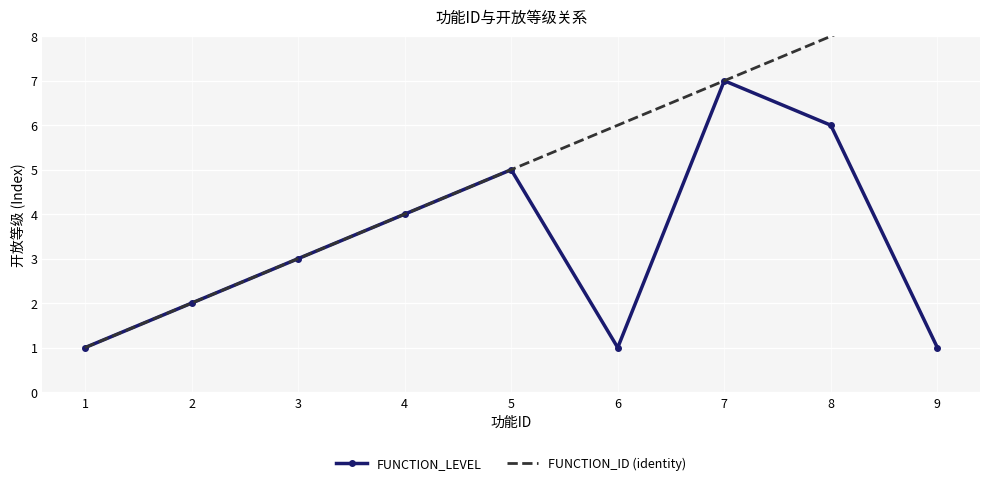

The value of FUNCTION_LEVEL at 9 is 1. True or false?

True